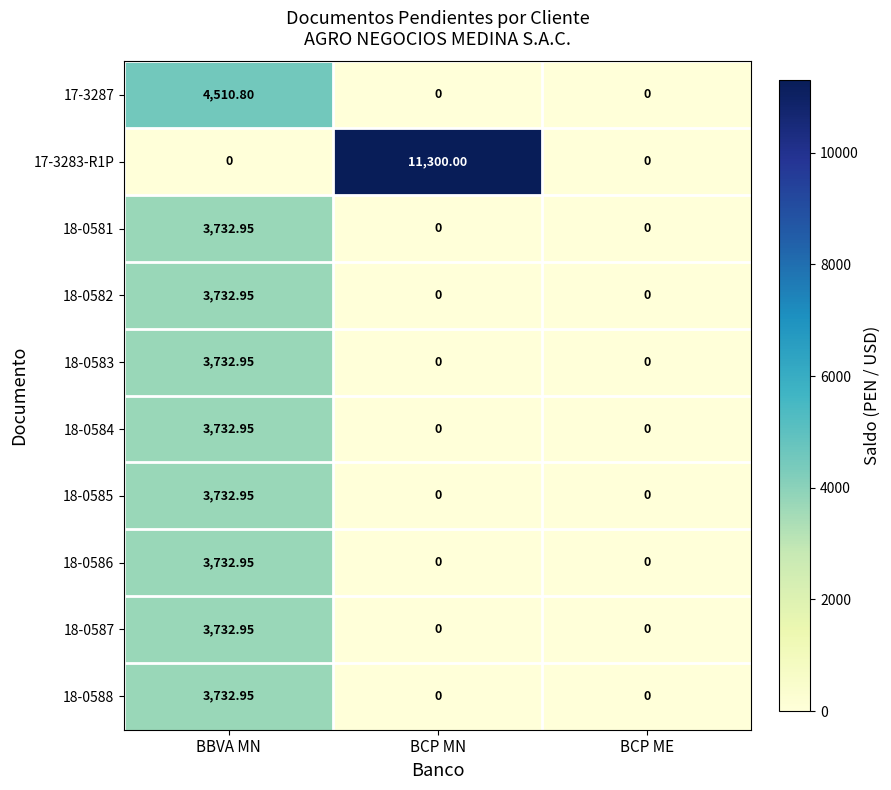

At which label does 18-0585 reach its peak?

BBVA MN